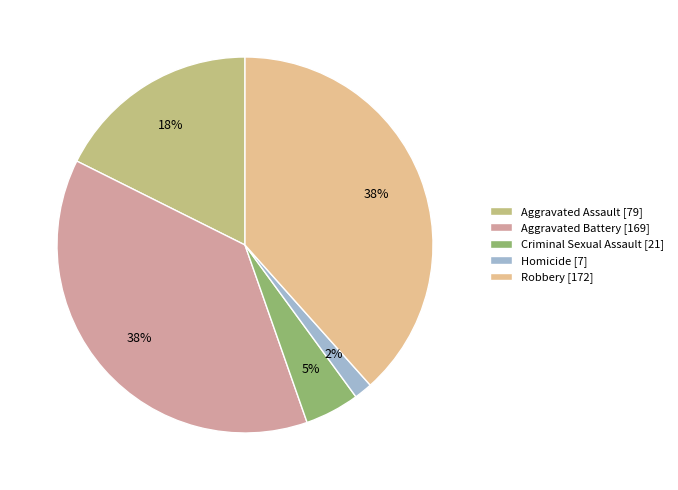

To the nearest percent, what is the difference between the Aggravated Assault and Homicide slice percentages?

16%